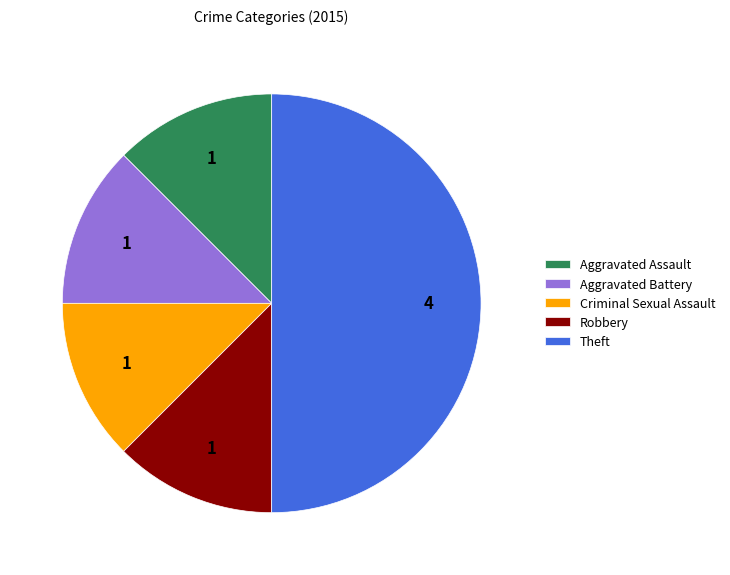

Is Aggravated Battery the majority of the pie?

No